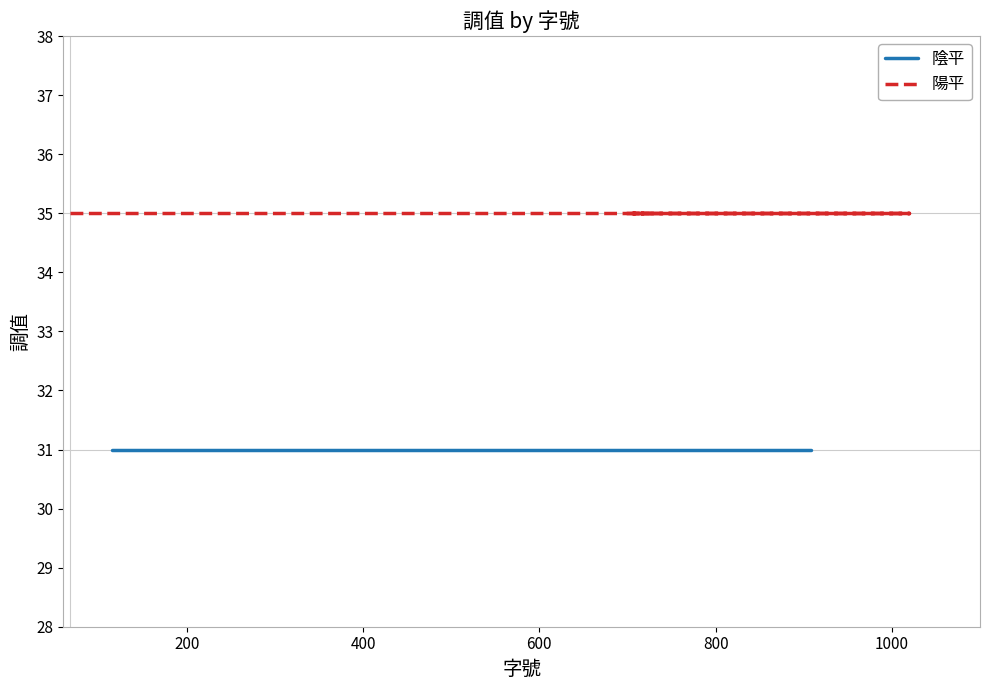

The 陽平 series shows 61 at 14. True or false?

False